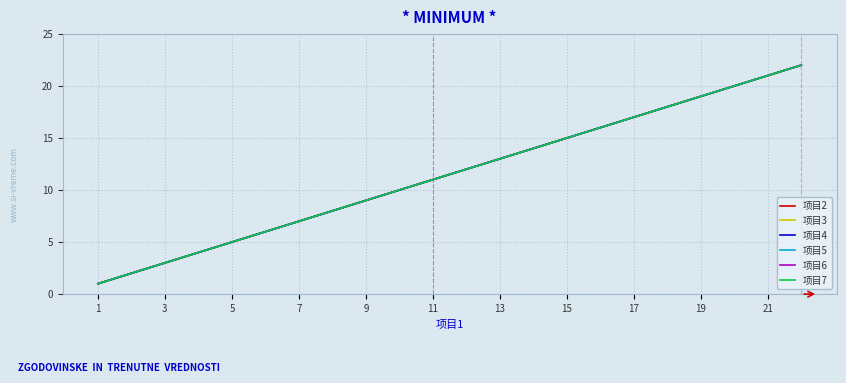

True or false: 项目3 and 项目7 cross at least once.

False